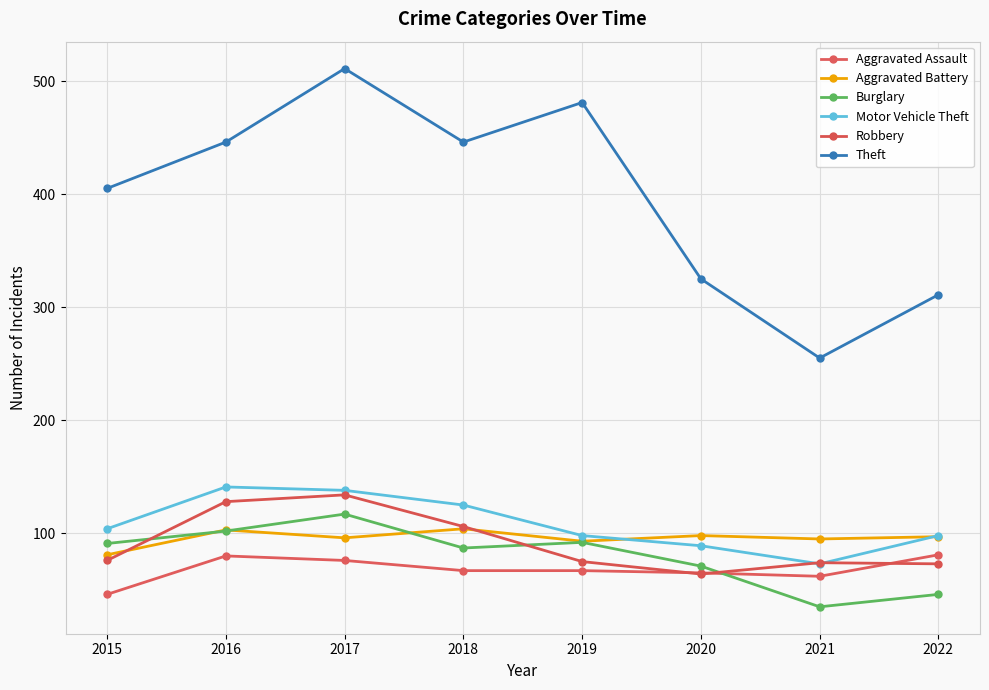

At which label is Theft closest to 383?

2015